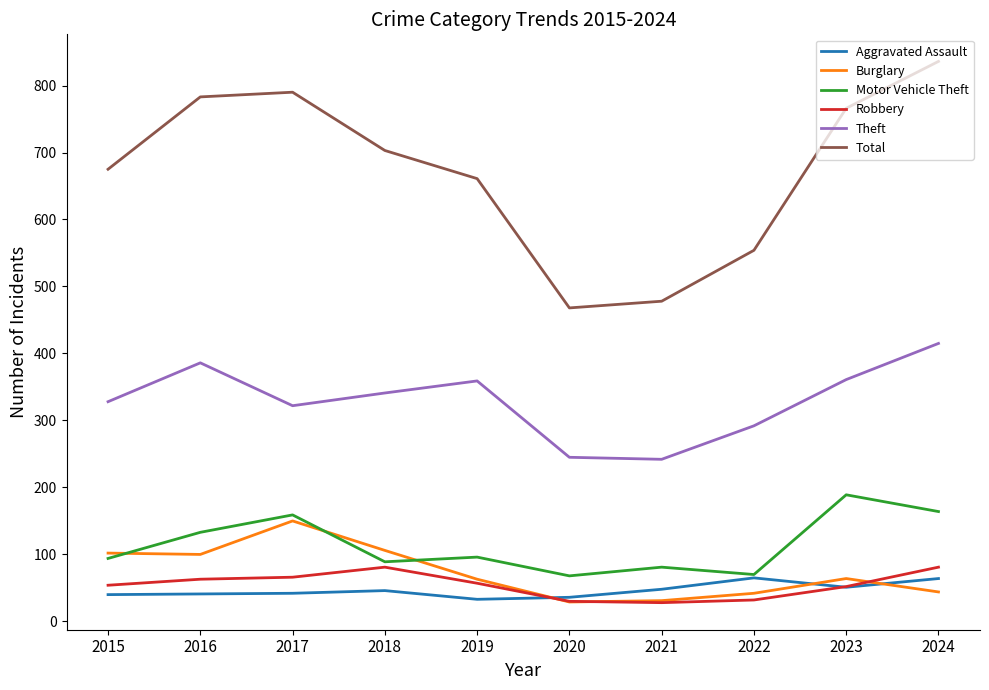

True or false: Burglary and Total cross at least once.

False